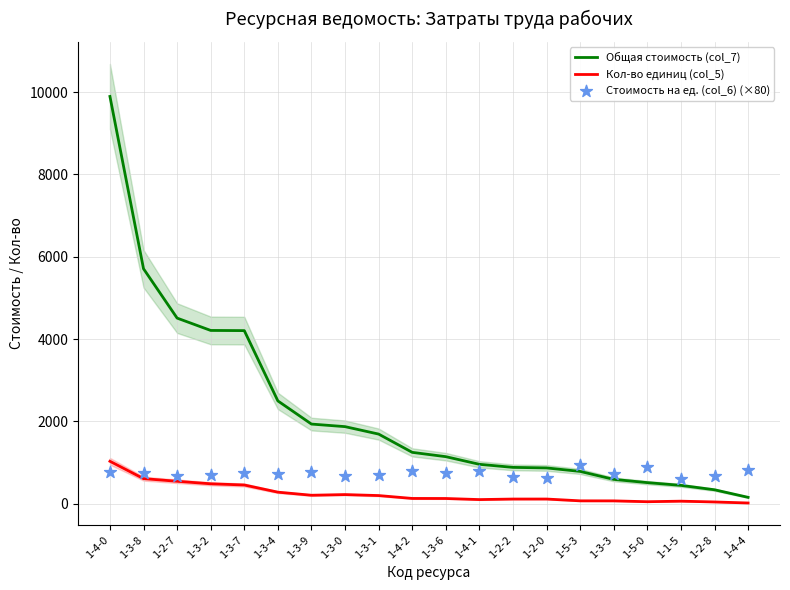

At how many categories does at least one series exceed 3924?

5